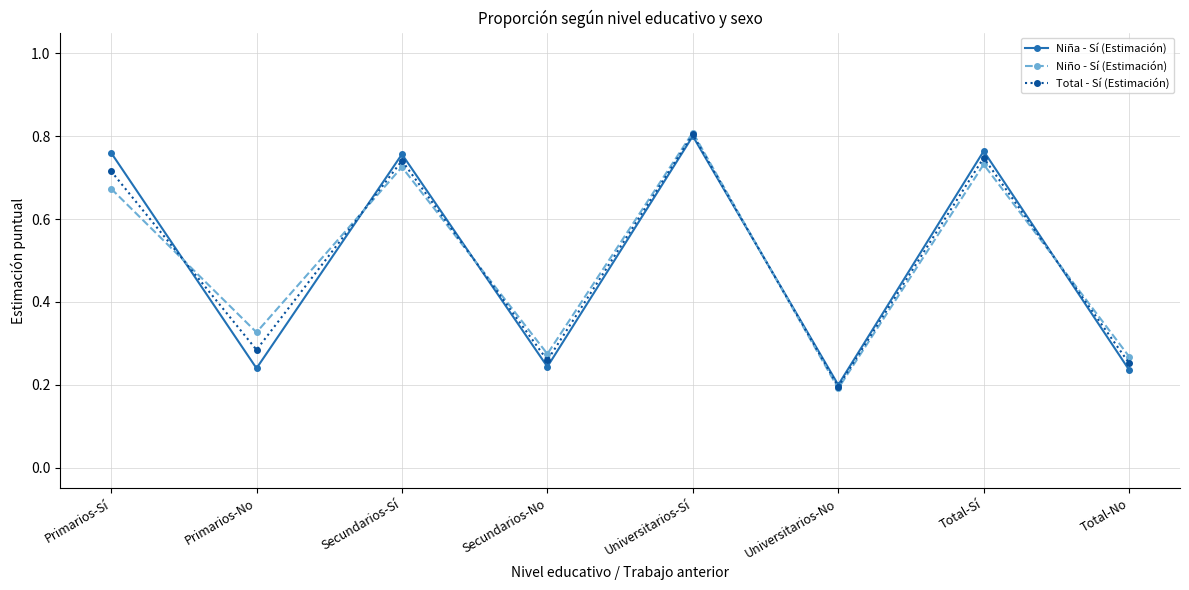

Where is the first local maximum for Niña - Sí (Estimación)?

Secundarios-Sí